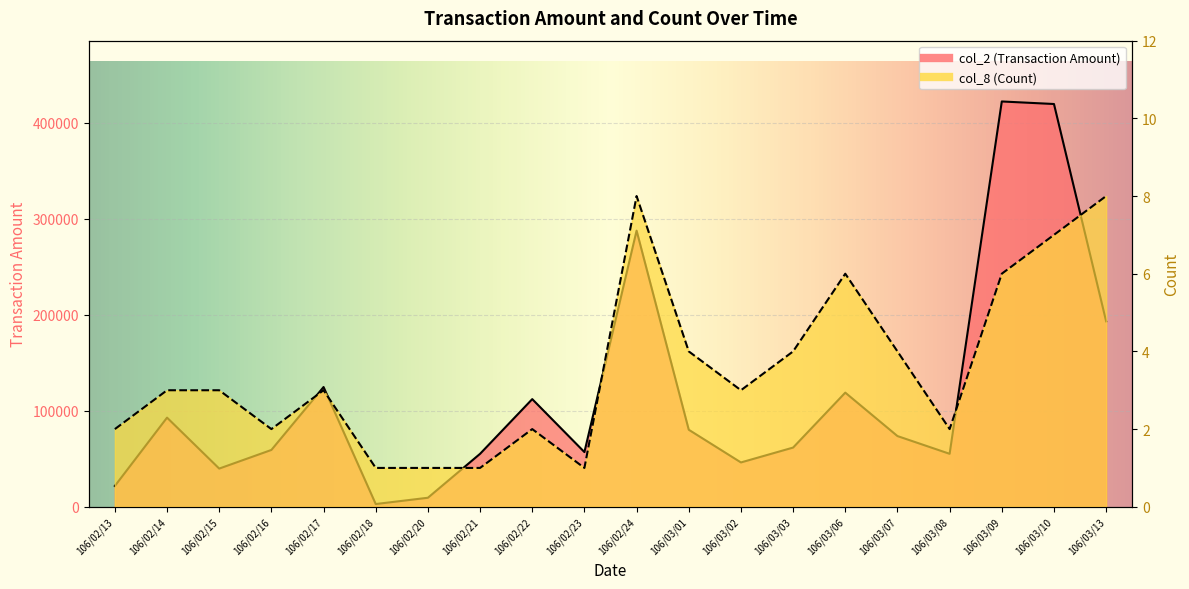

Rank the series at 106/02/23 from highest to lowest value.

col_2 (Transaction Amount), col_8 (Count)